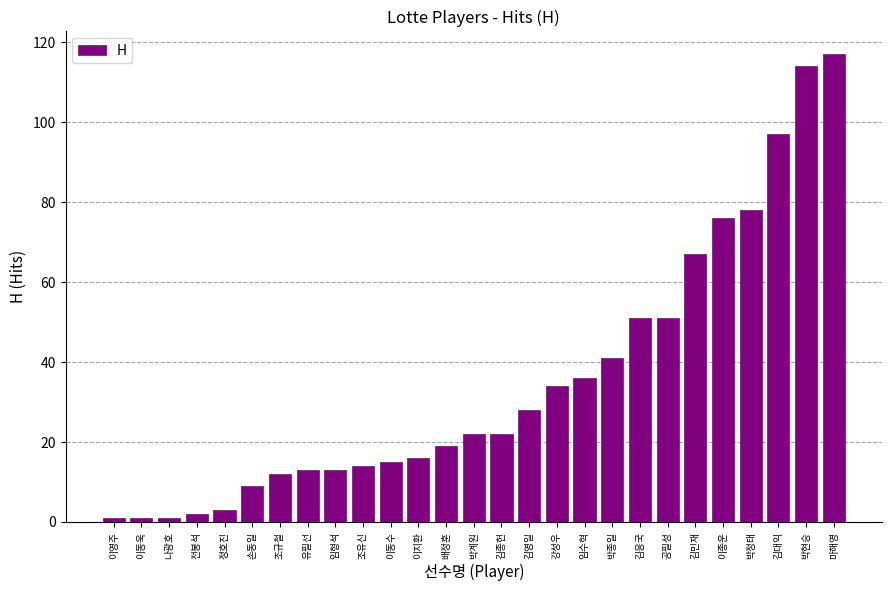

What is the minimum value shown in the chart?

1